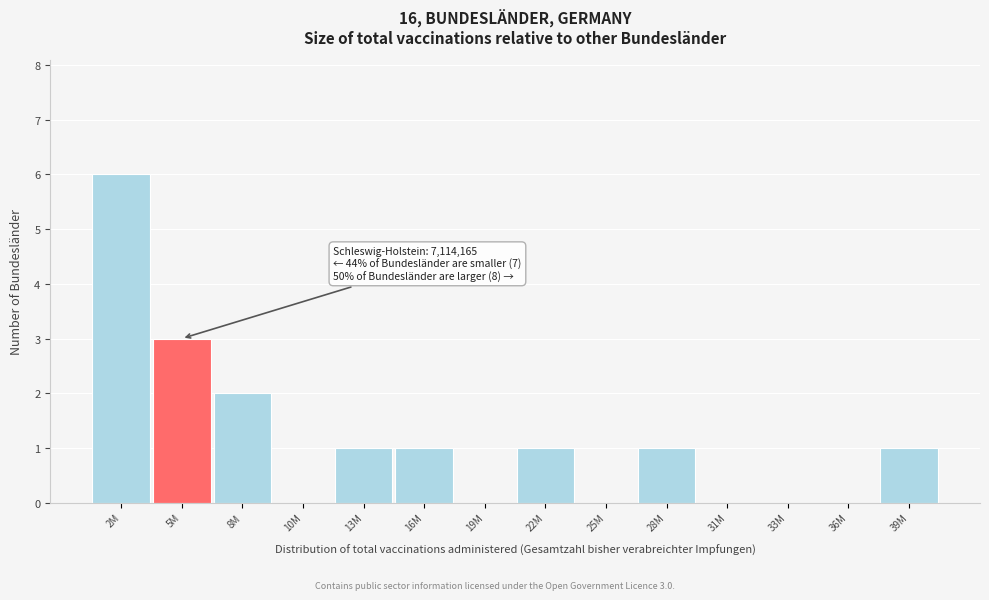

Reading left to right, list all the values displayed in this chart.

2M=6	5M=3	8M=2	10M=0	13M=1	16M=1	19M=0	22M=1	25M=0	28M=1	31M=0	33M=0	36M=0	39M=1